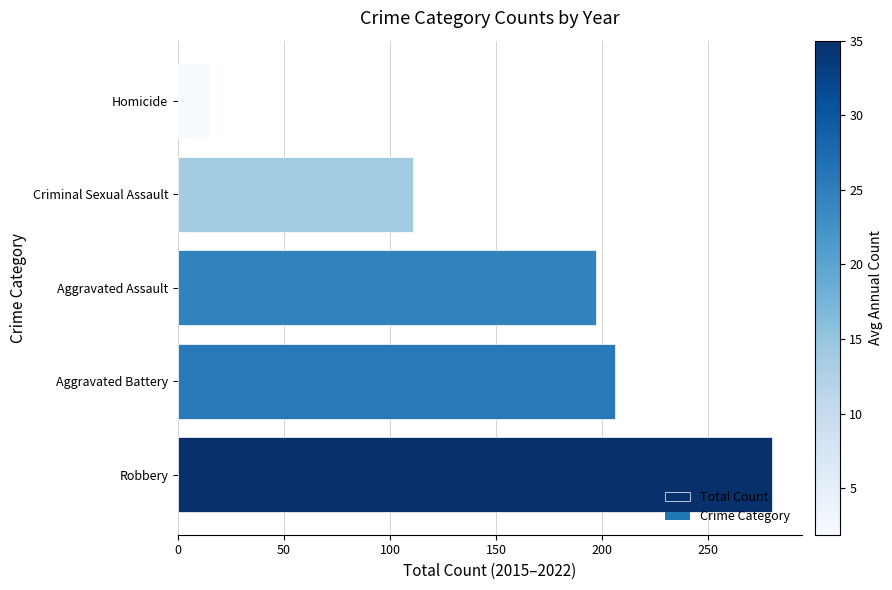

What is the sum of all values?

809